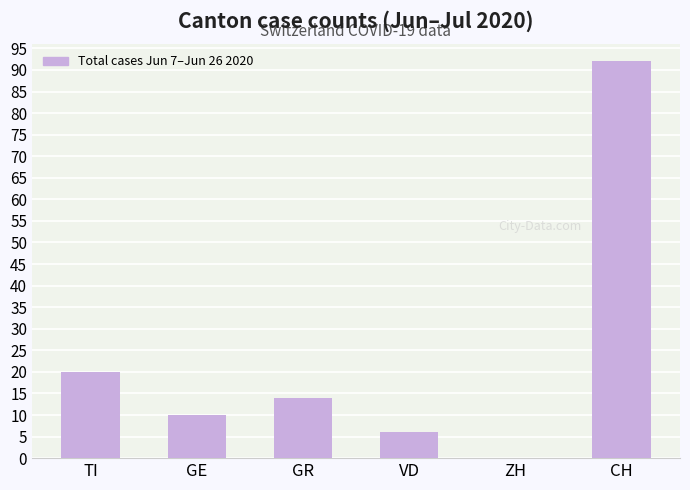

Which category has the highest value across all series?

CH